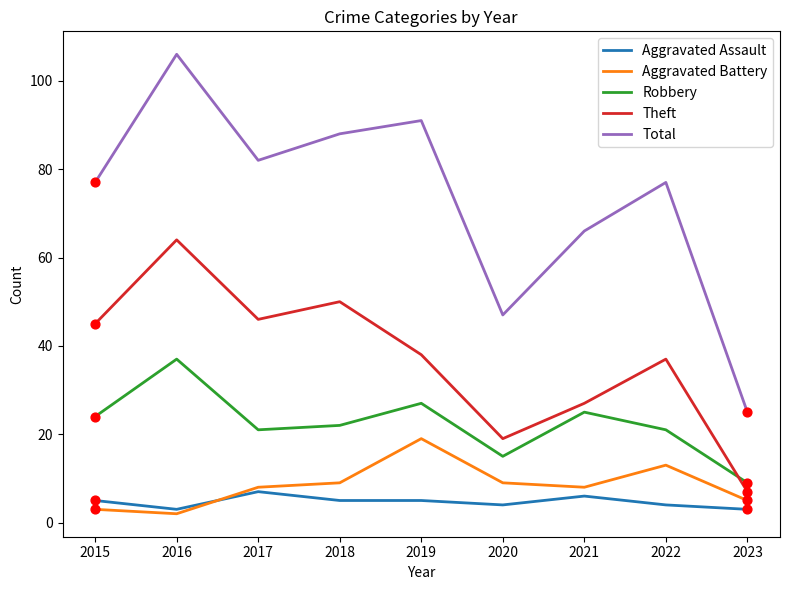

At how many categories does at least one series exceed 93?

1